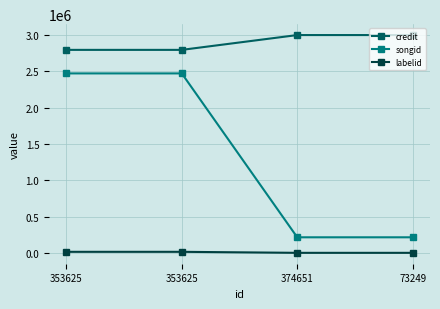

The value of labelid at 353625 is 8623. True or false?

False